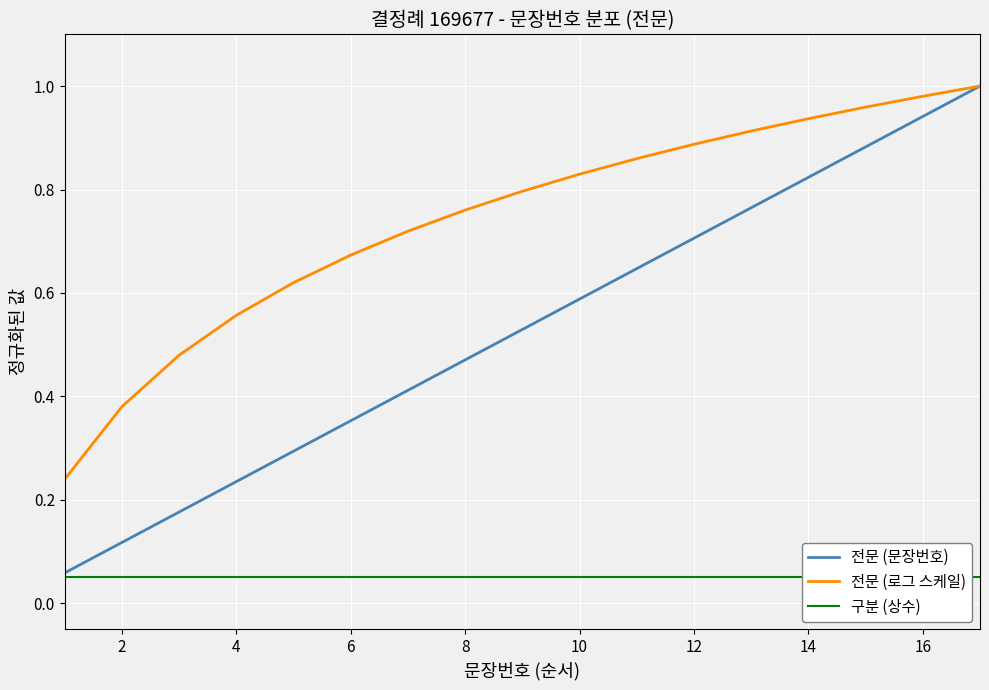

What is the value of the 전문 (문장번호) point at the 16th from the left?

0.9